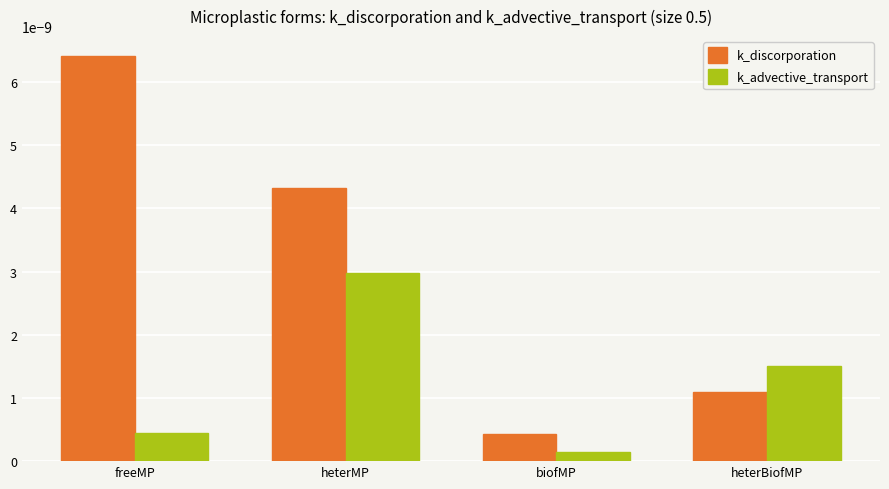

List the series in order of their peak value, lowest first.

k_advective_transport, k_discorporation